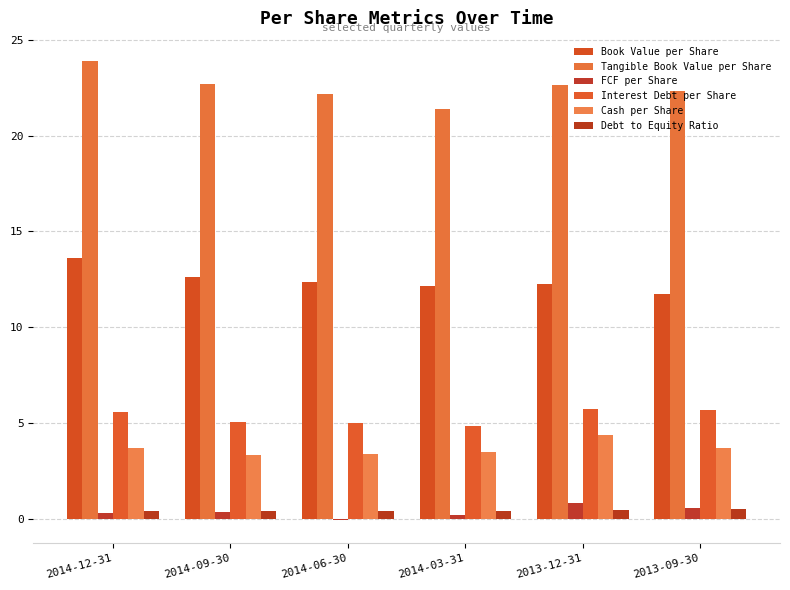

How many bars are there in total?

36